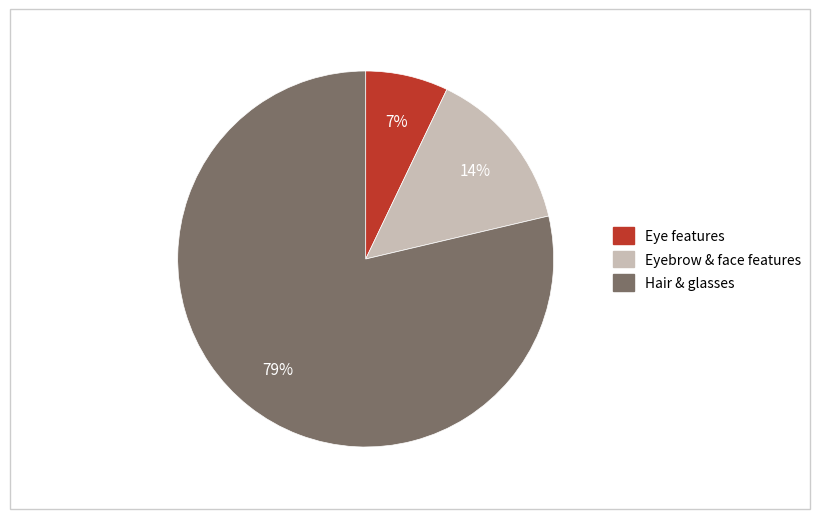

Does any single category account for the majority?

Yes